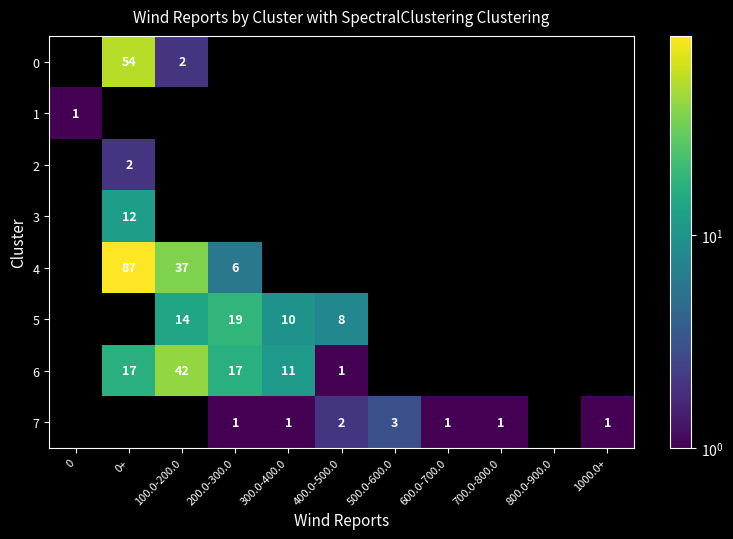

Which category has the highest value in the 0 series?

0+